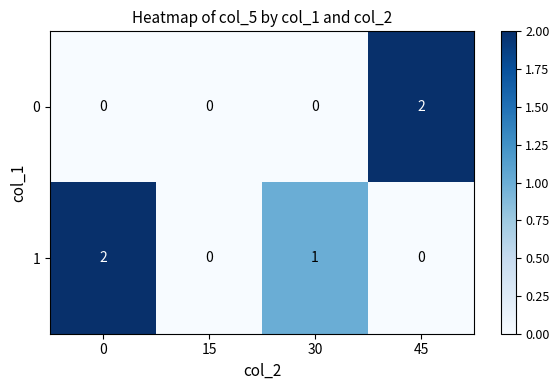

True or false: 1 has a value of 0 at 45.

True